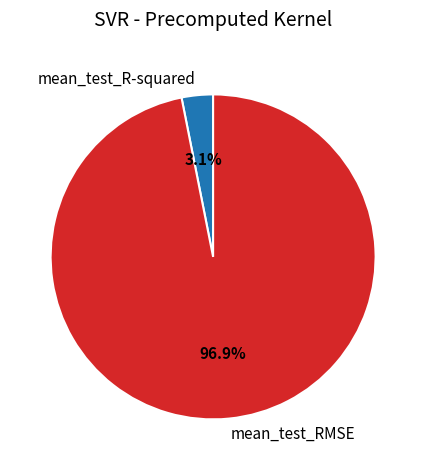

To the nearest percent, what is the average slice percentage?

50%